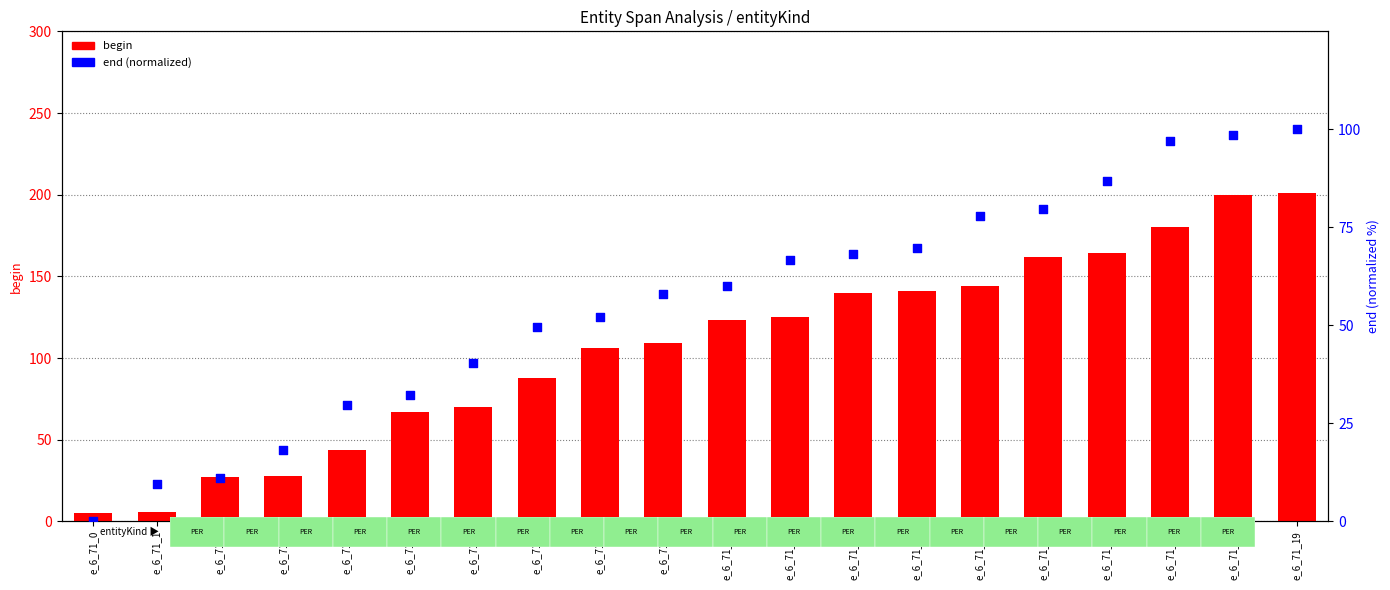

At how many categories does at least one series exceed 102?

12